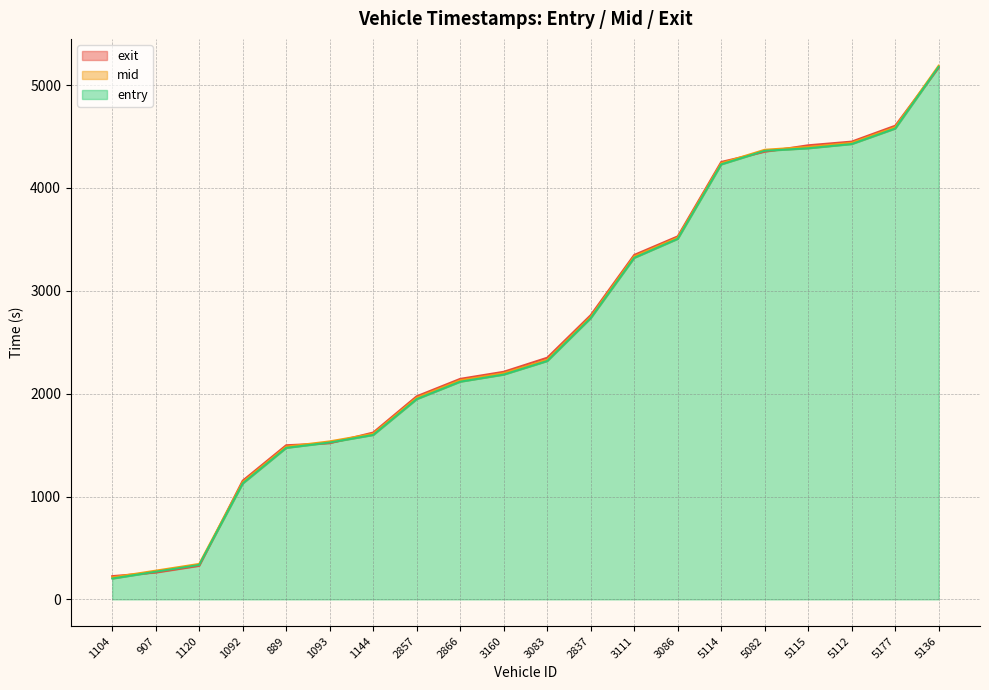

What is the lowest value of the entry series?

202.7